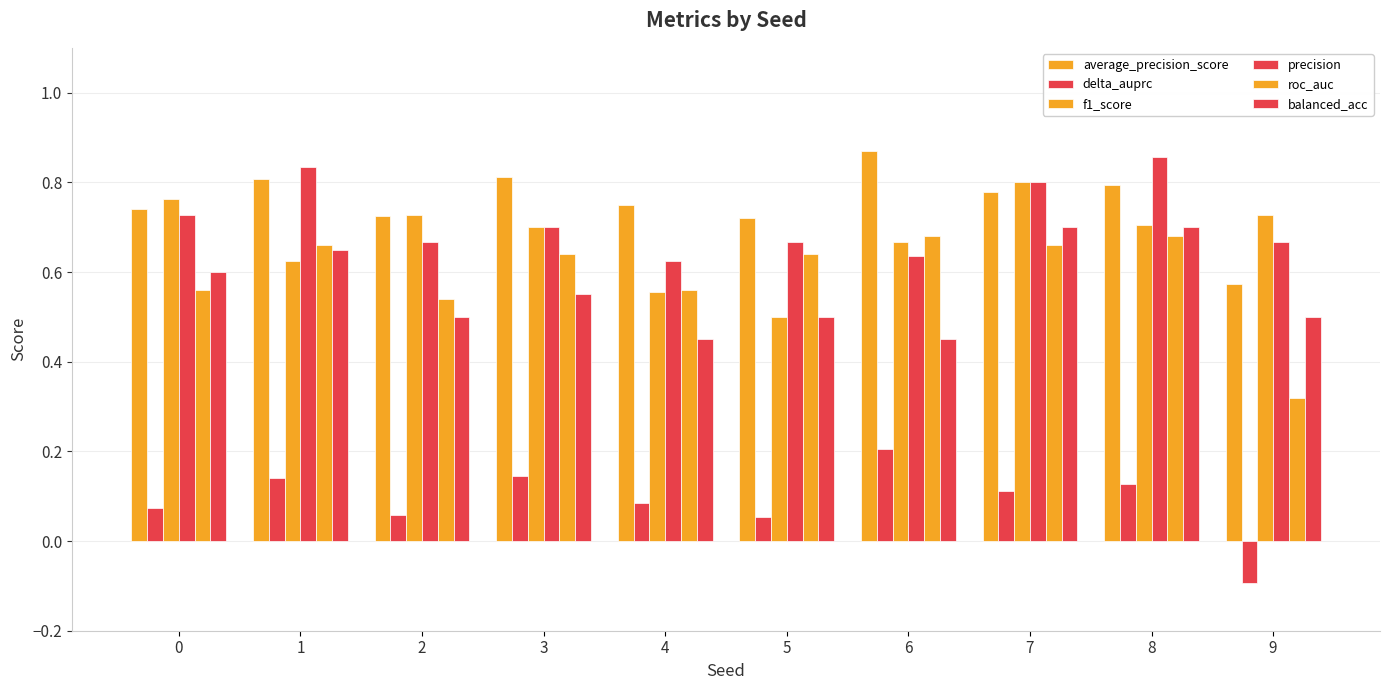

True or false: delta_auprc has a value of 0.1 at 8.

False